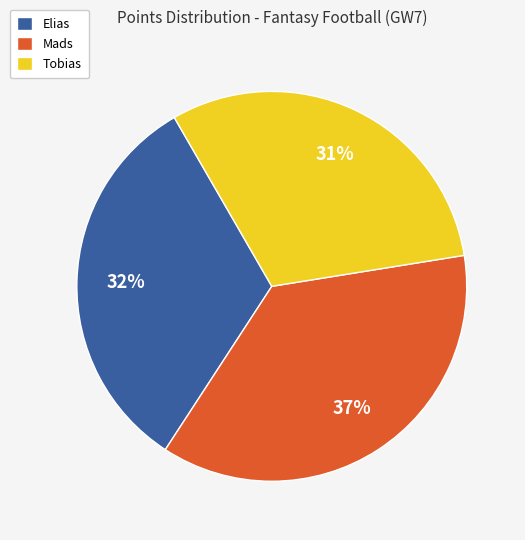

Rank the categories by value from lowest to highest.

Tobias, Elias, Mads